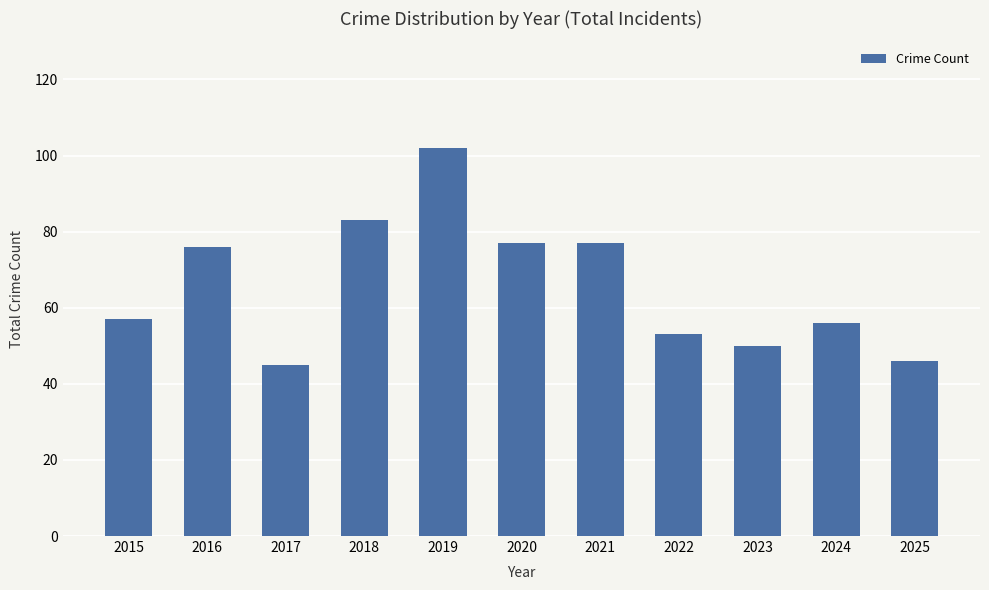

What is the change in value from 2016 to 2022?

-23